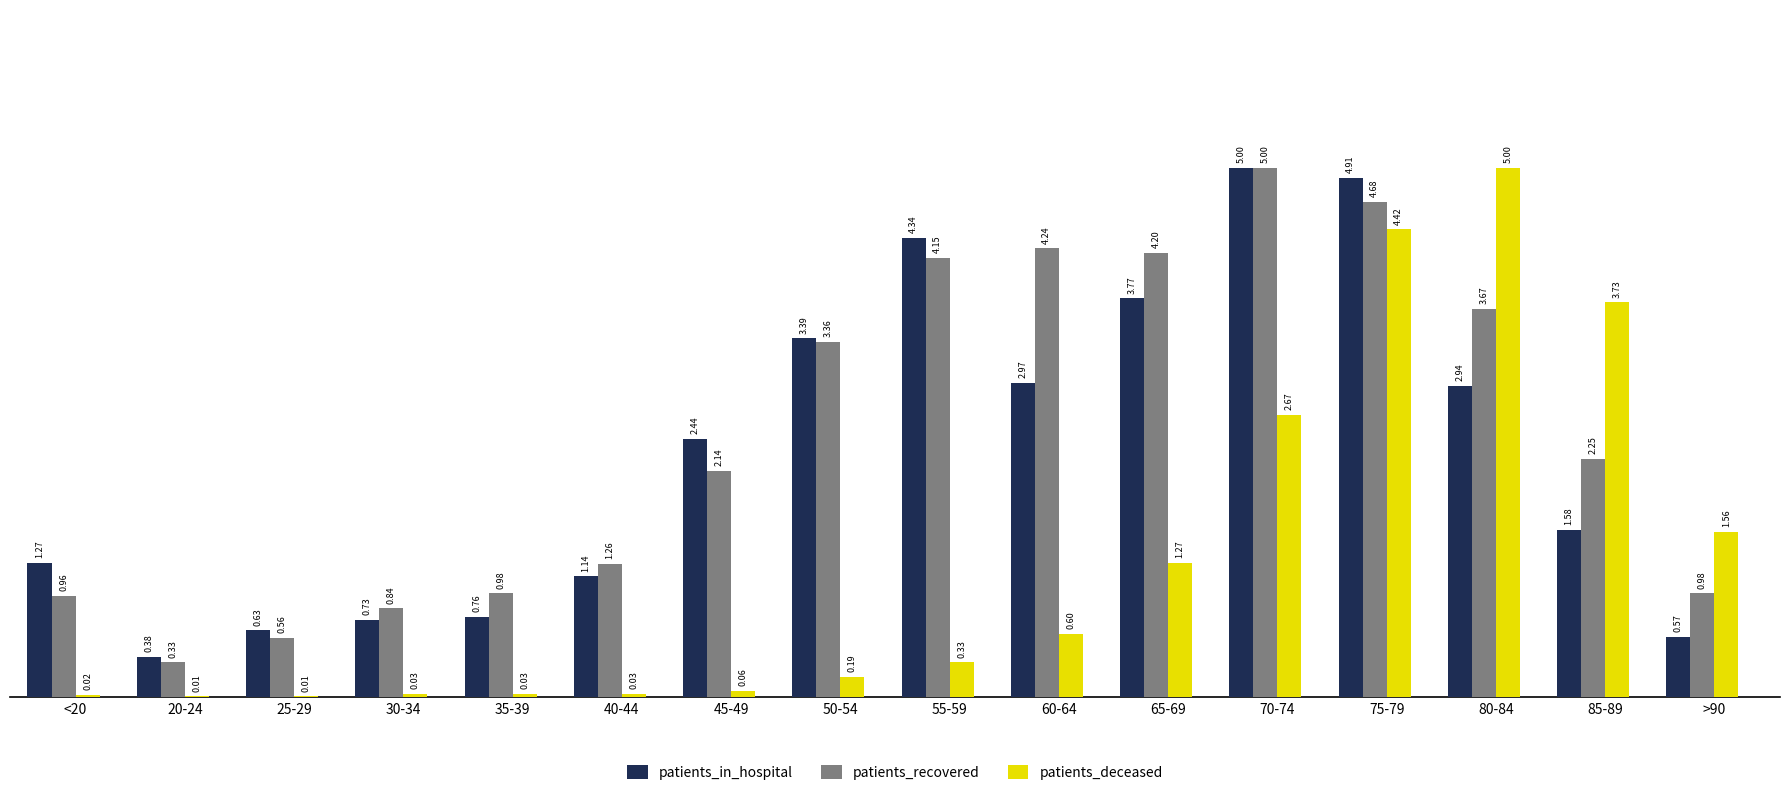

Is the value of patients_recovered at >90 greater than the value of patients_deceased at 30-34?

Yes